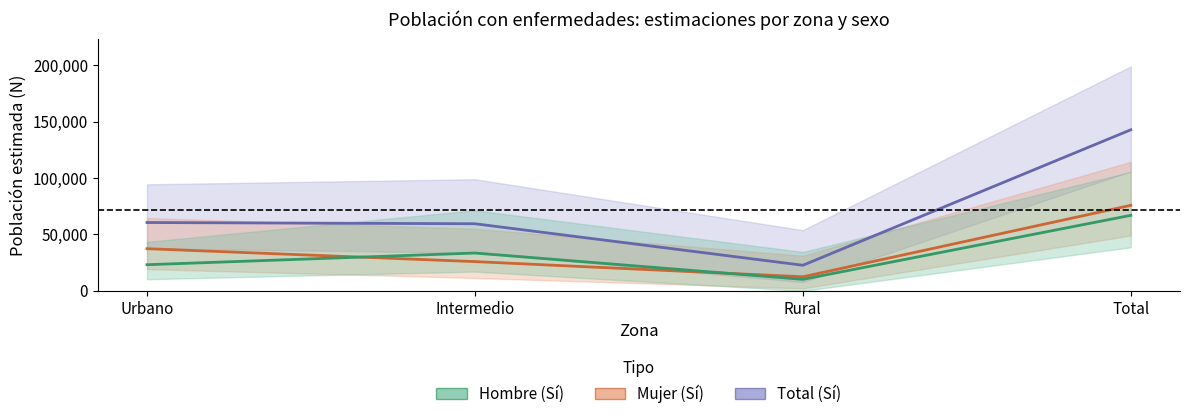

What is the average value of the Mujer_Si series?

71396